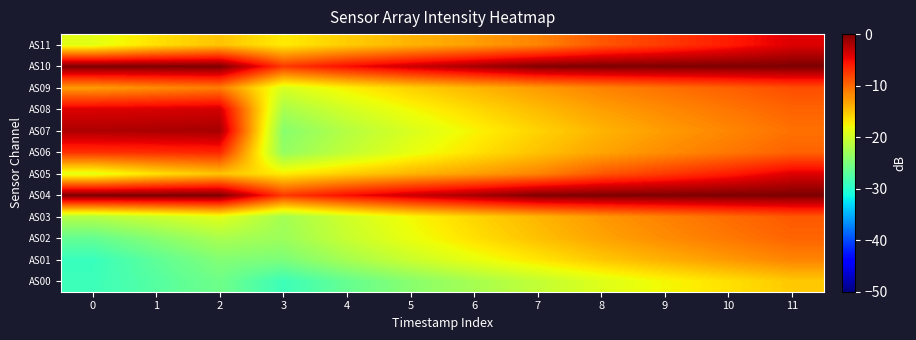

Between 1 and 6, which series saw the biggest shift?

AS07